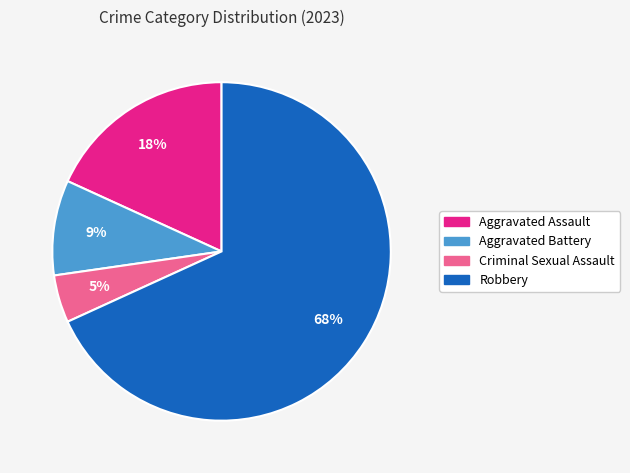

Is there any slice that represents more than half of the pie?

Yes